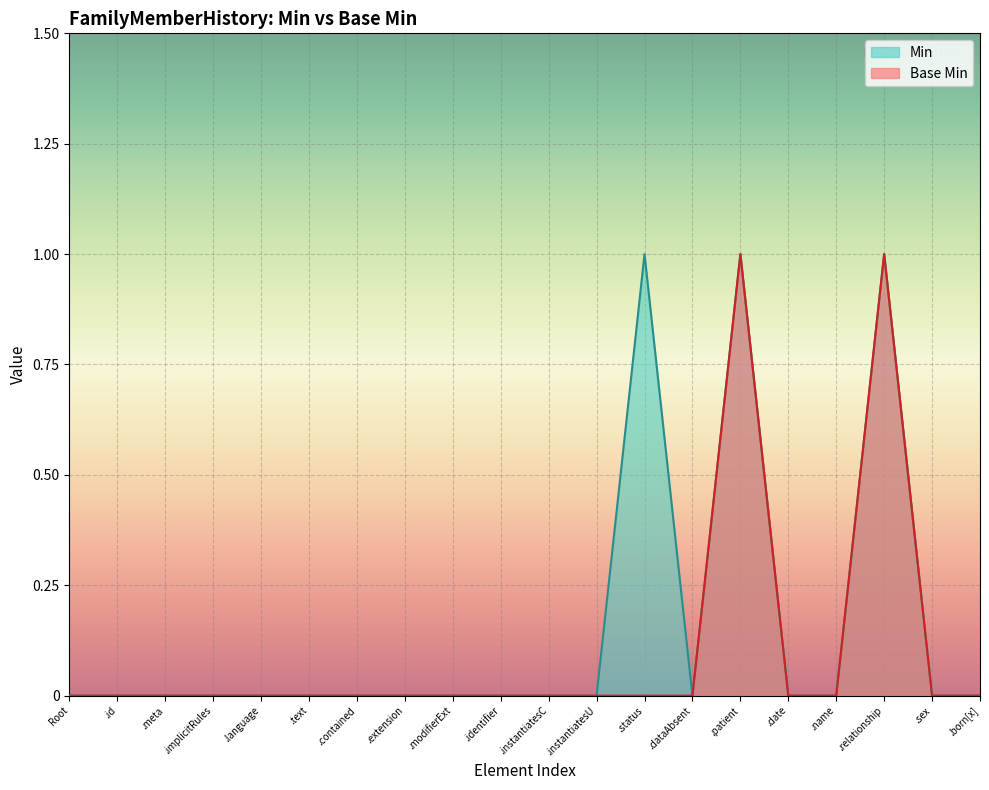

What position from the right is .contained?

14